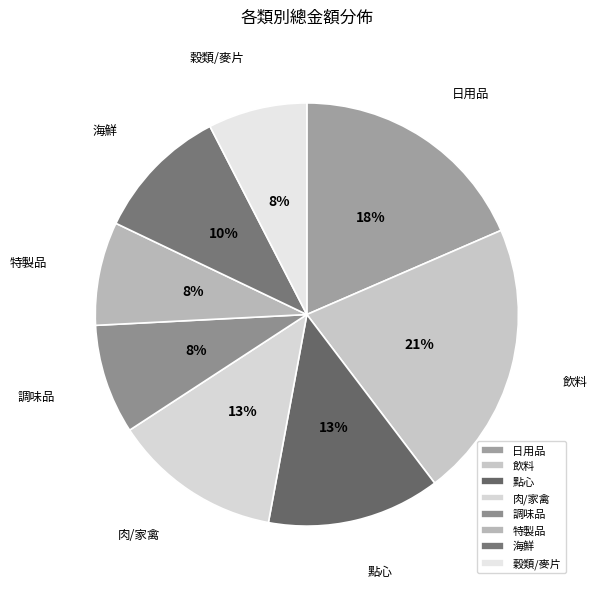

Is it true that 點心 is 13% of the pie?

True